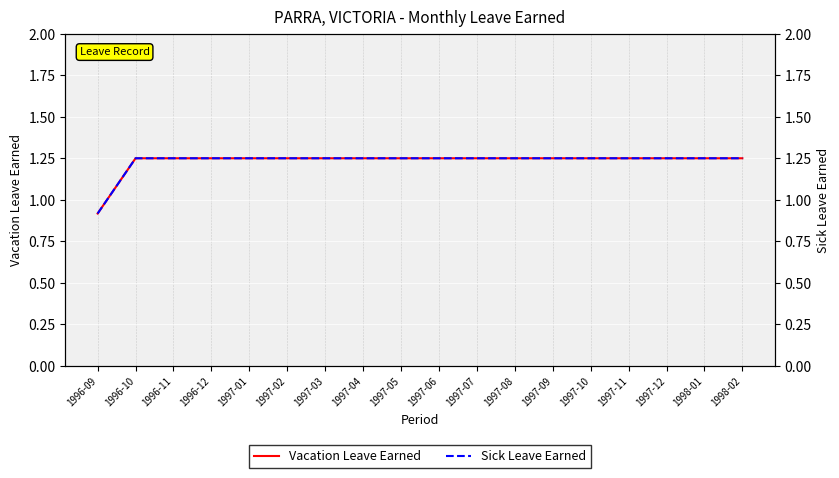

What position from the left is 1997-03?

7